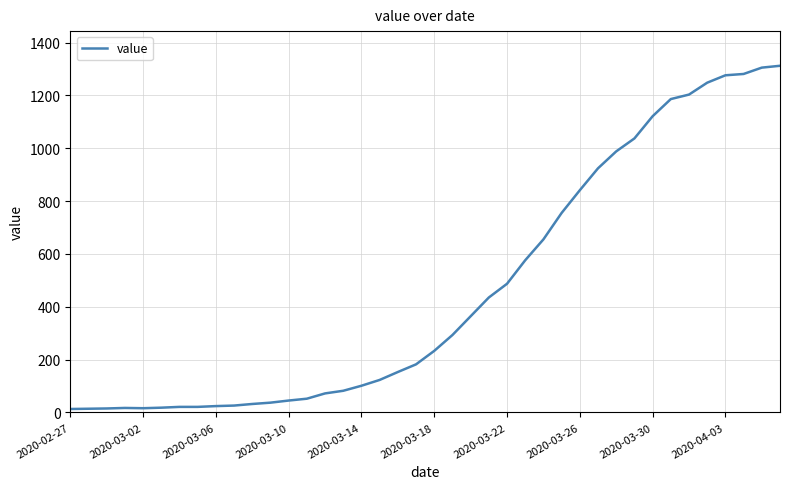

What is the maximum value shown in the chart?

1312